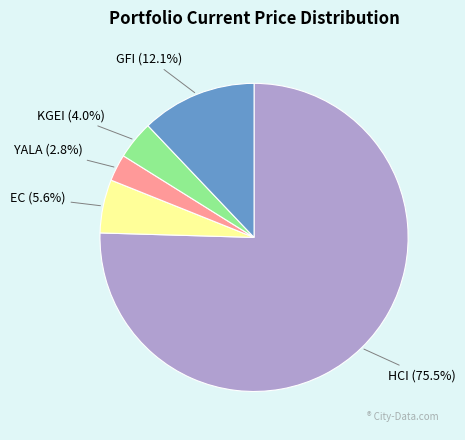

Is HCI the majority of the pie?

Yes